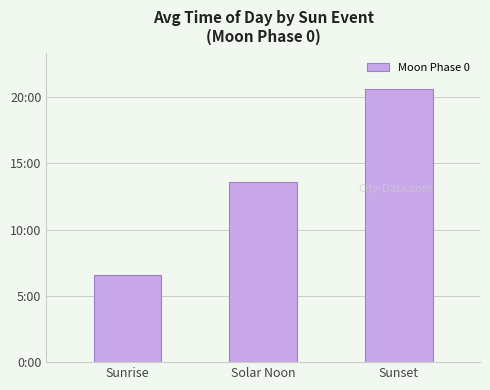

What is the value of the 2nd bar from the left?

815